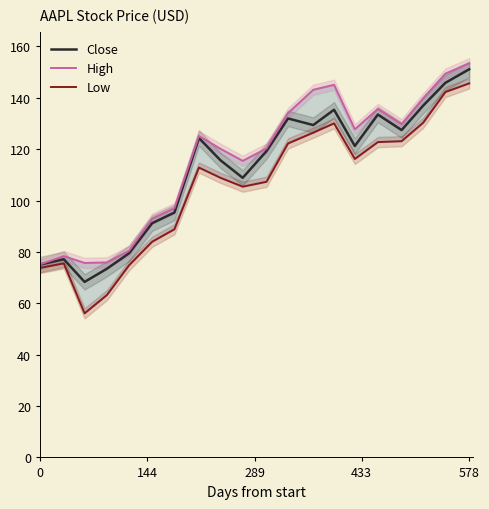

Reading right to left, what are all the values shown in this chart?

Close: 151.1	145.9	137.0	127.4	133.5	121.3	135.4	129.4	132.0	119.3	108.9	115.7	124.4	95.3	91.2	79.5	73.5	68.3	77.2	75.1
High: 153.5	149.4	139.9	129.8	135.7	127.8	145.1	143.2	134.1	120.3	115.5	120.2	125.2	97.1	92.9	80.5	75.9	75.7	78.4	75.2
Low: 145.6	142.3	130.3	123.1	122.8	116.2	130.1	126.5	122.2	107.3	105.4	108.9	112.9	88.8	84.0	74.9	63.2	56.1	75.6	73.8